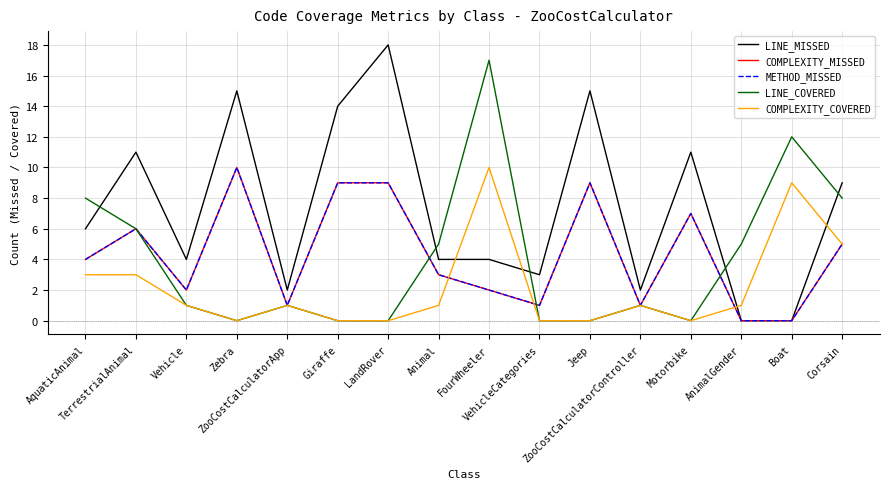

Where is the first local maximum for LINE_MISSED?

TerrestrialAnimal